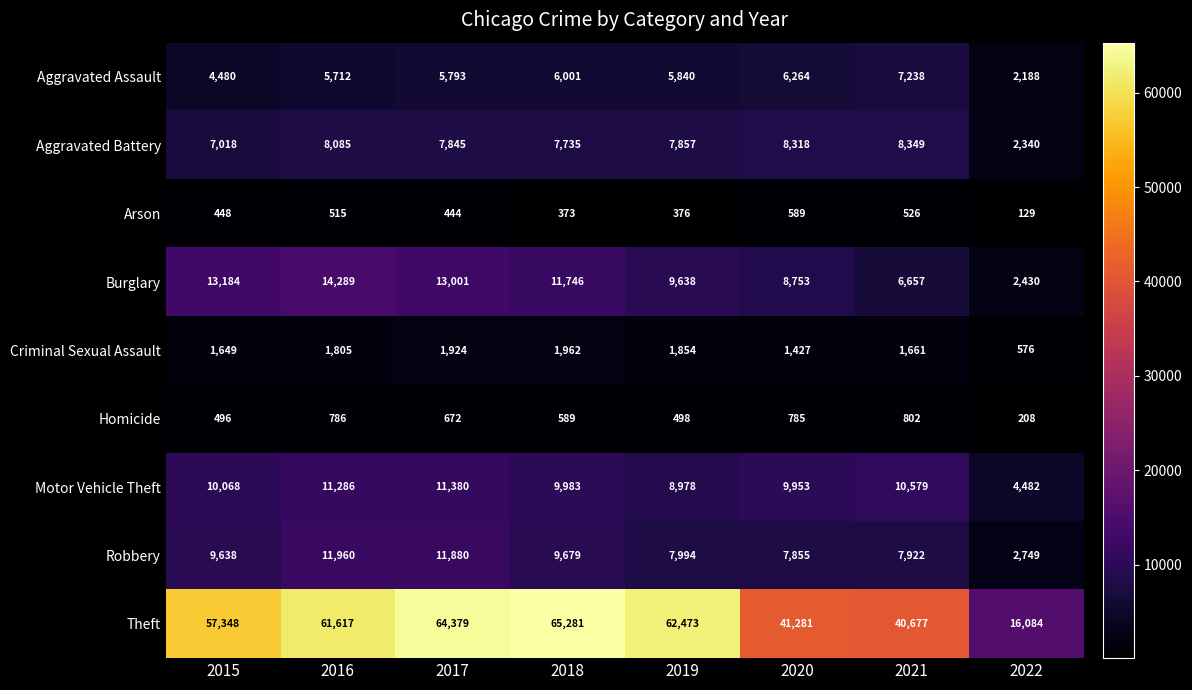

What is the sum of the Criminal Sexual Assault values at 2021 and 2016?

3466